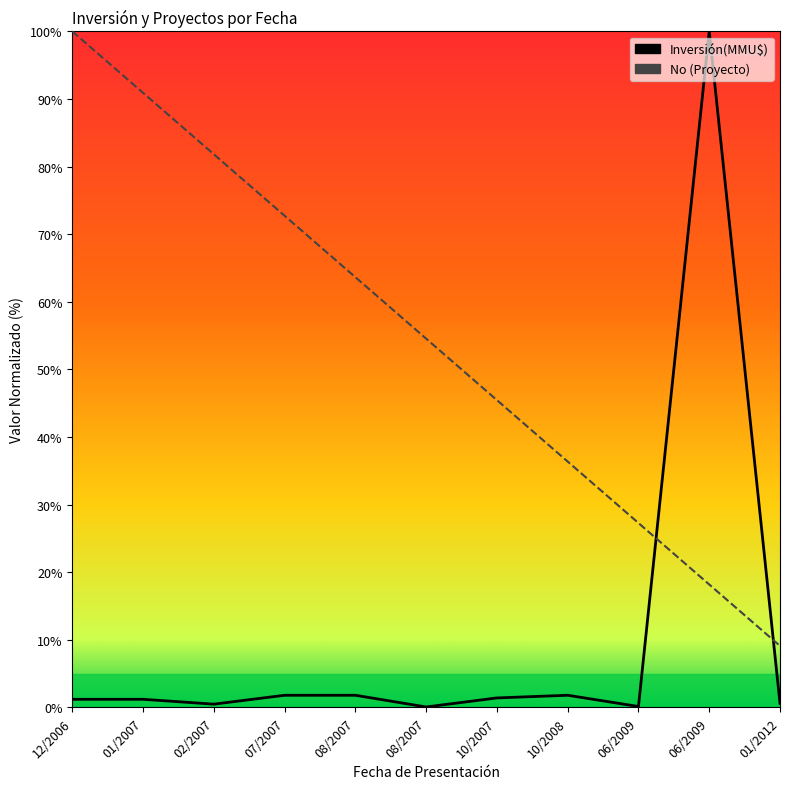

After their last crossing, which series has the higher values: Inversión(MMU$) or No?

No